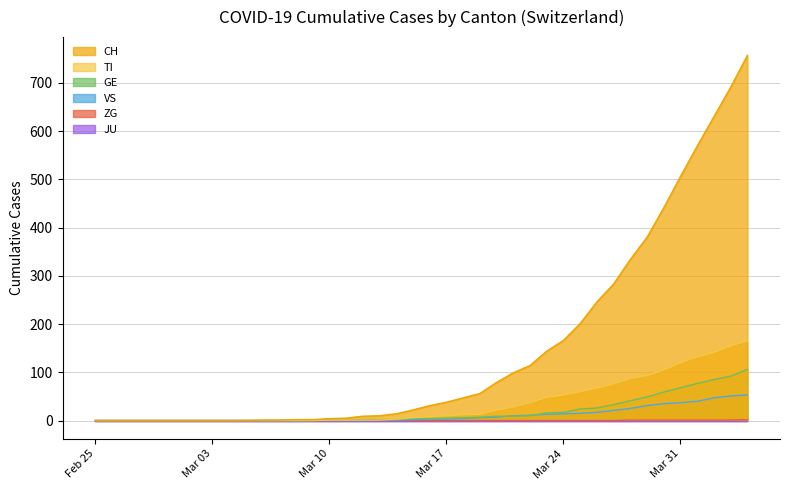

How many data points in GE are less than 4?

19